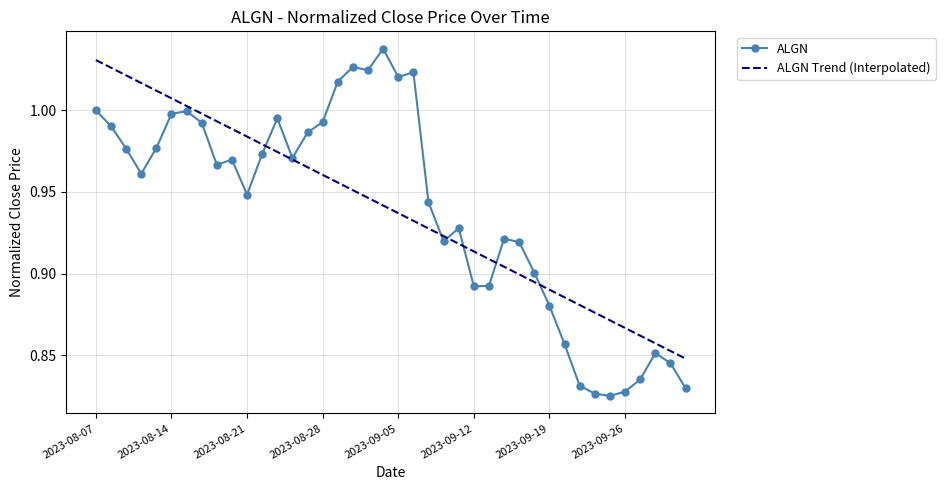

Which series has the largest range (max minus min)?

ALGN